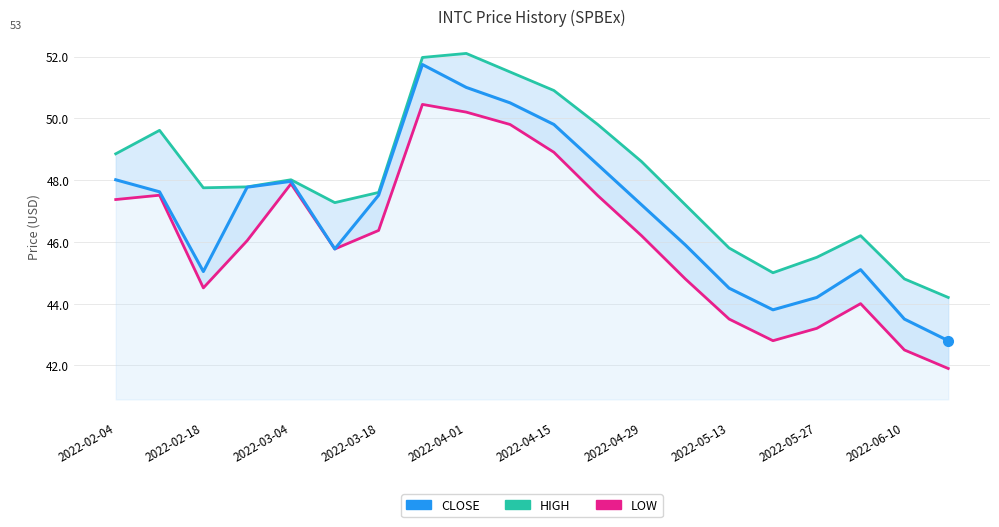

At how many categories does at least one series exceed 47?

14